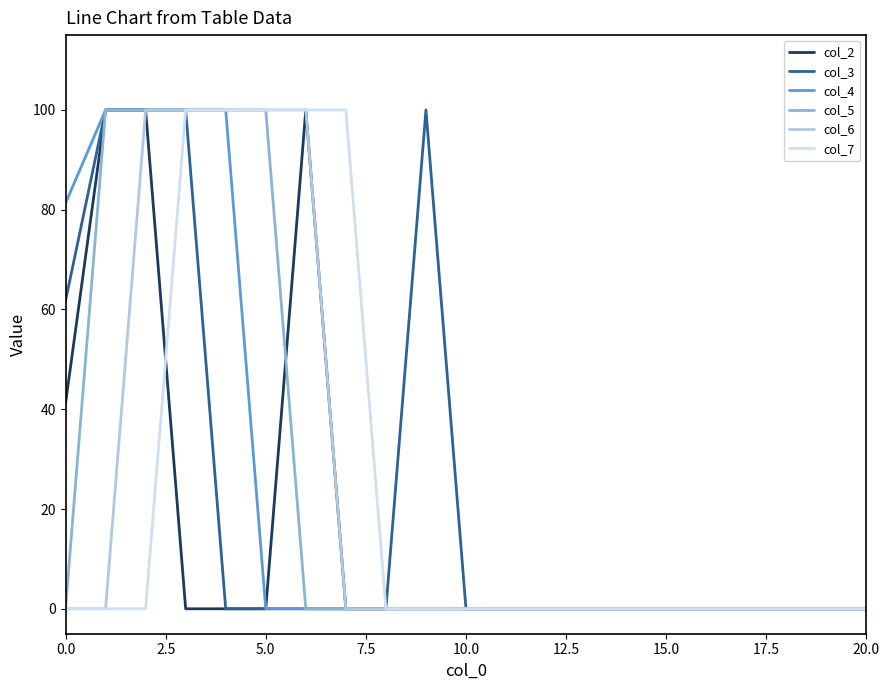

What is the greatest value displayed?

100.0